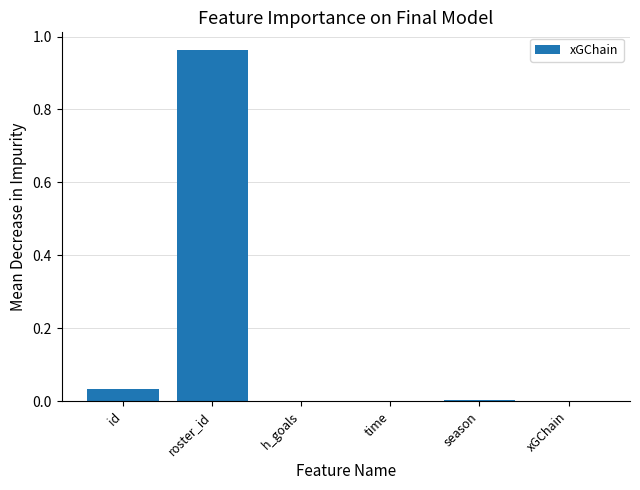

Which has a higher value, h_goals or id?

id